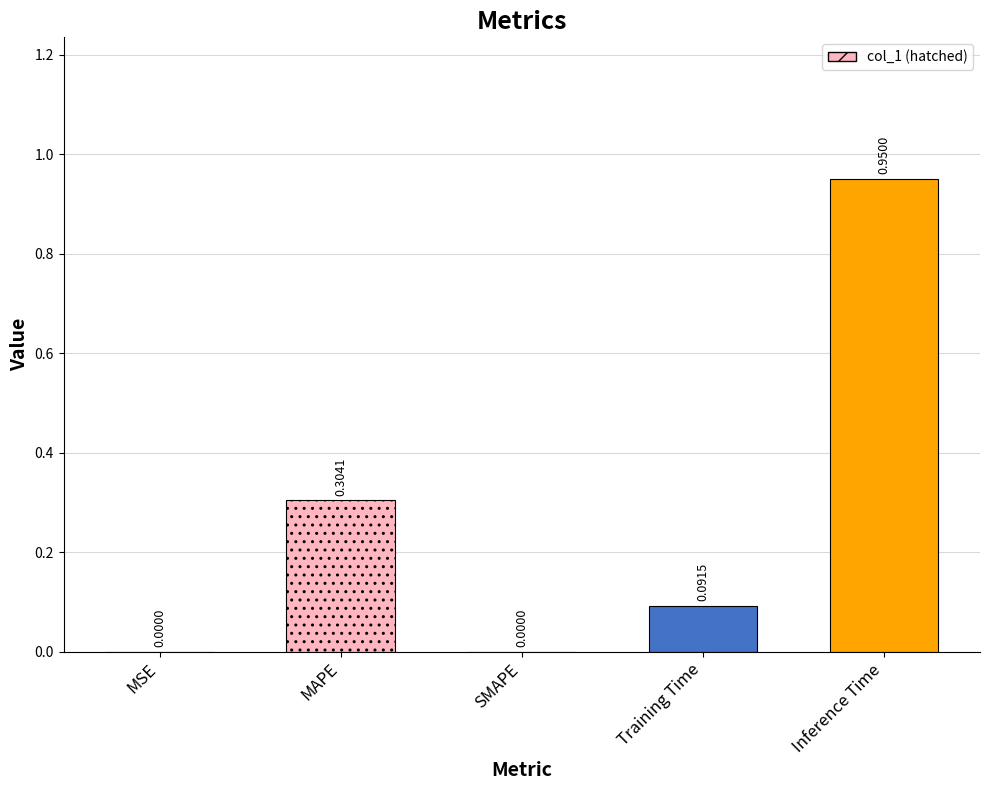

What is the sum of all values?

1.3